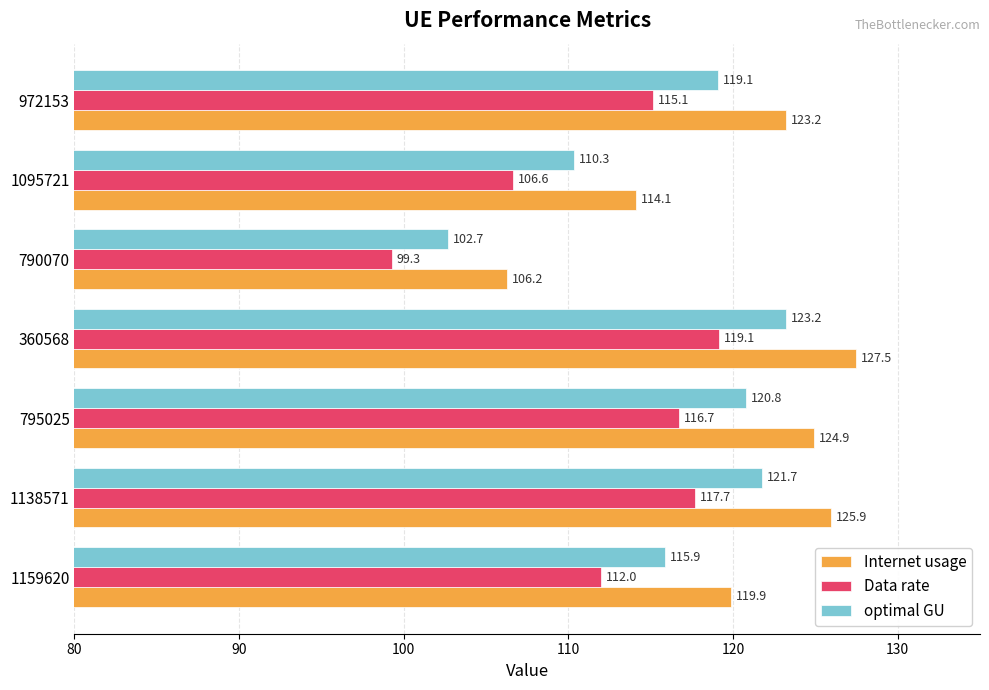

True or false: Data rate has a value of 74.2 at 1159620.

False